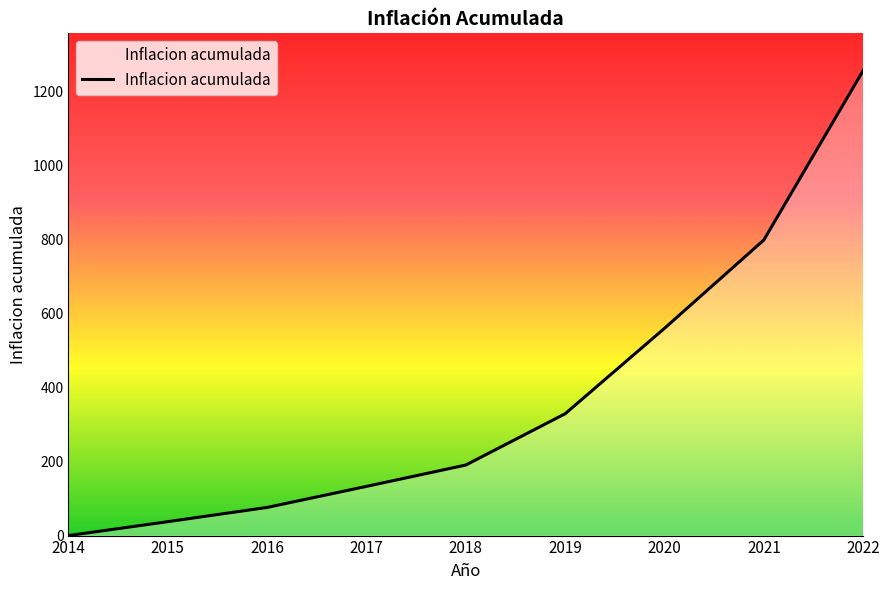

List the labels in order of value, smallest first.

2014, 2015, 2016, 2017, 2018, 2019, 2020, 2021, 2022